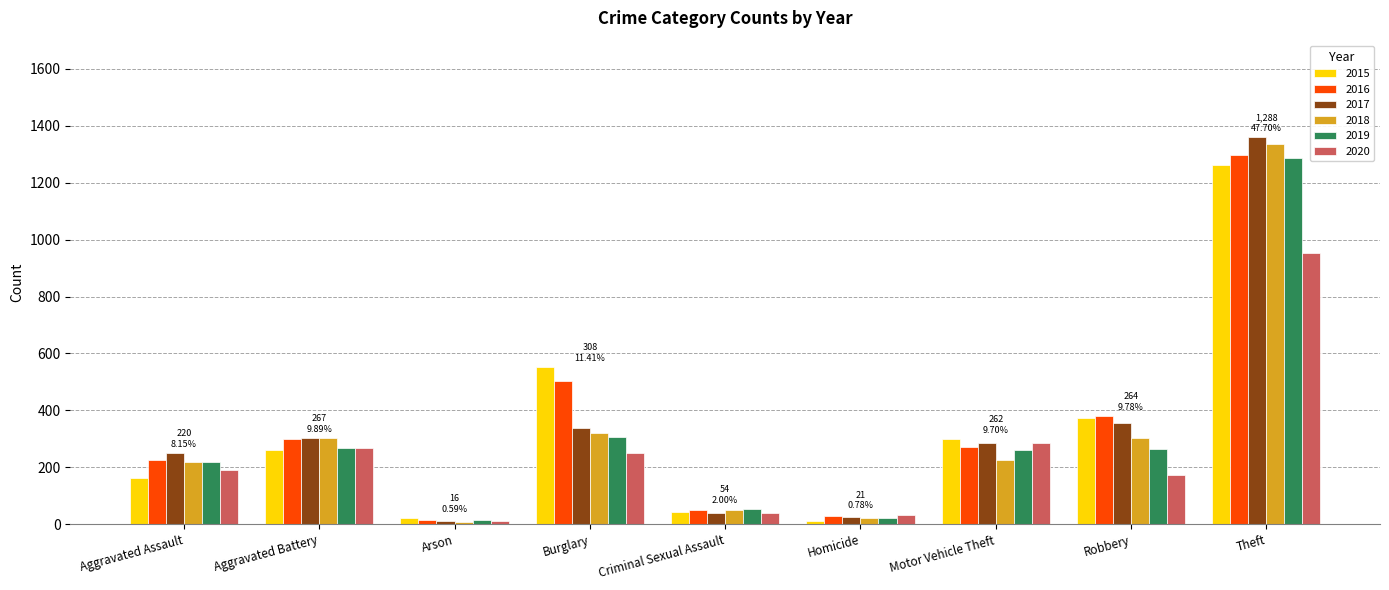

What is the sum of all 2020 values?

2213